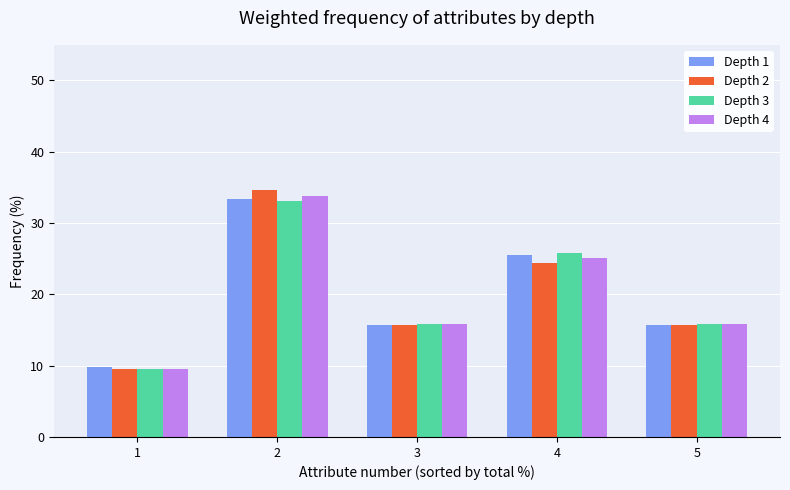

What is the difference between the Depth 3 values at 3 and 1?

6.3